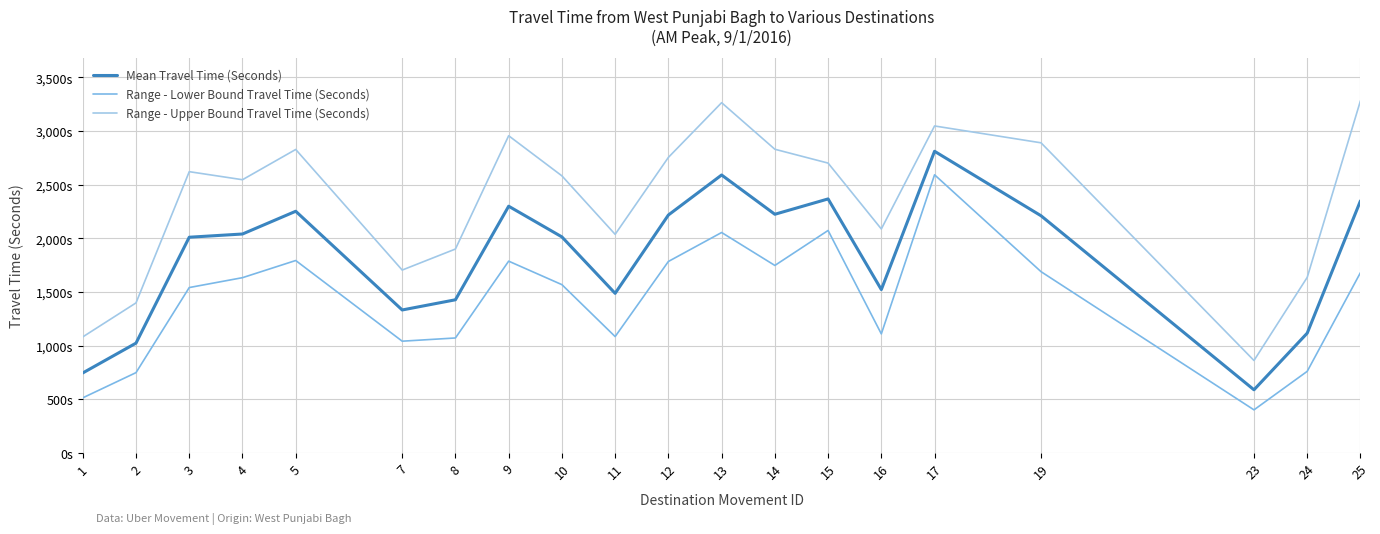

Which series has the widest spread of values?

Range - Upper Bound Travel Time (Seconds)